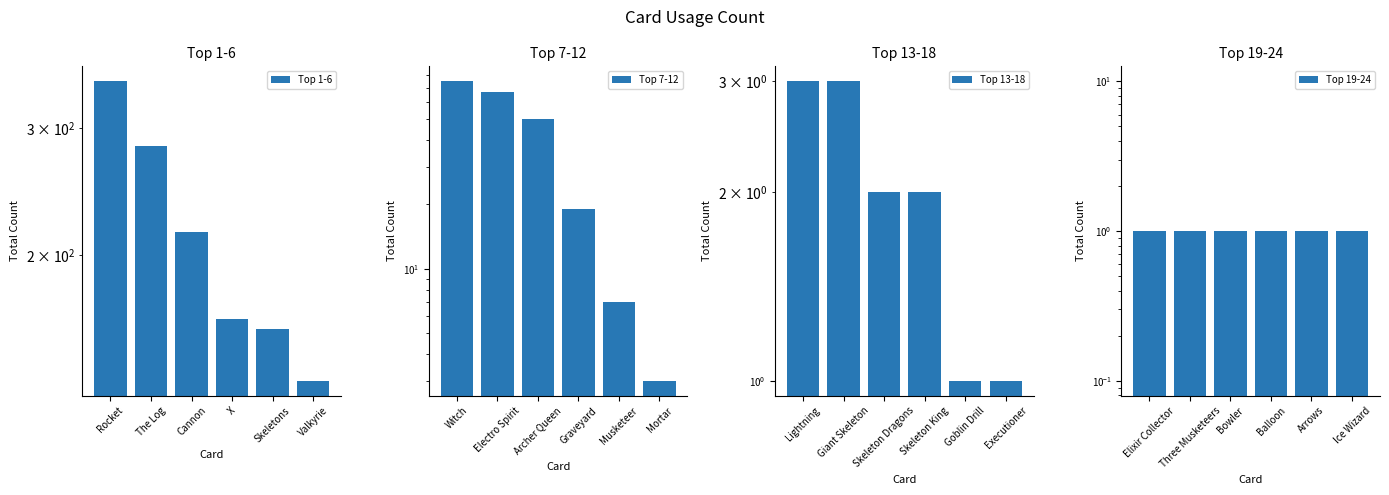

Reading left to right, extract all data points from this chart.

Top 1-6: 348	283	215	163	158	134
Top 7-12: 75	67	50	19	7	3
Top 13-18: 3	3	2	2	1	1
Top 19-24: 1	1	1	1	1	1